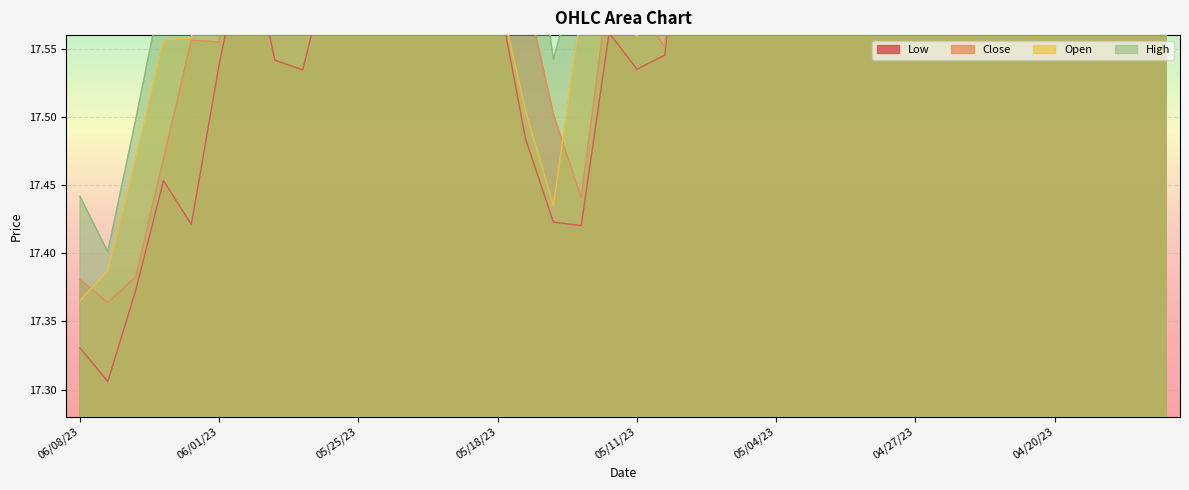

True or false: Close has a value of 28.8 at 05/23/23.

False